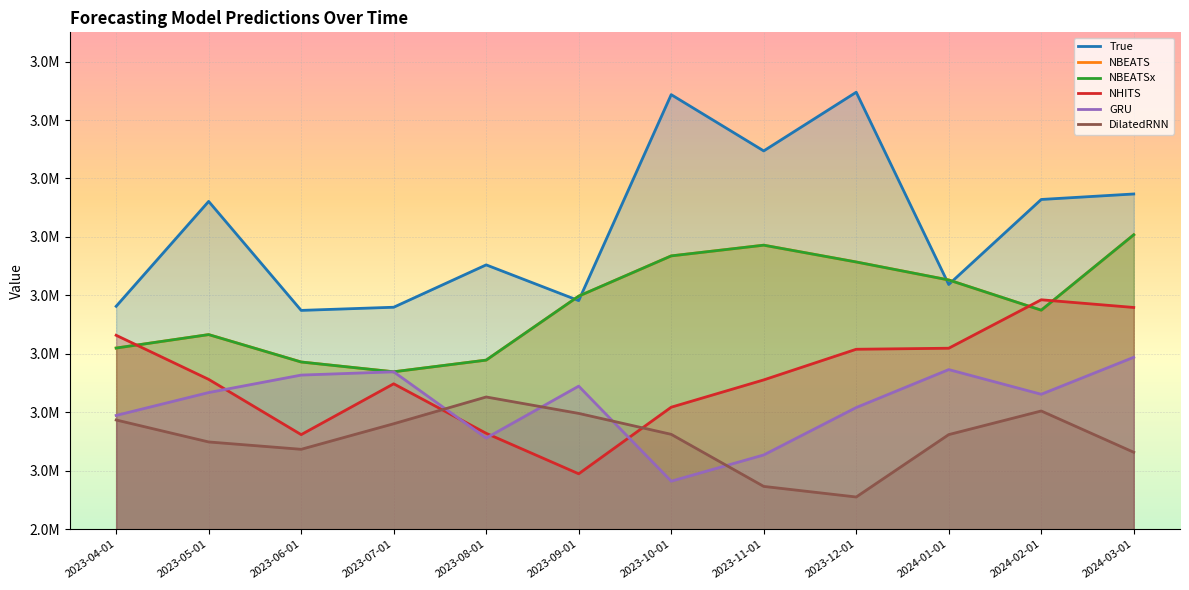

How many values in the NHITS series exceed 3156379?

5